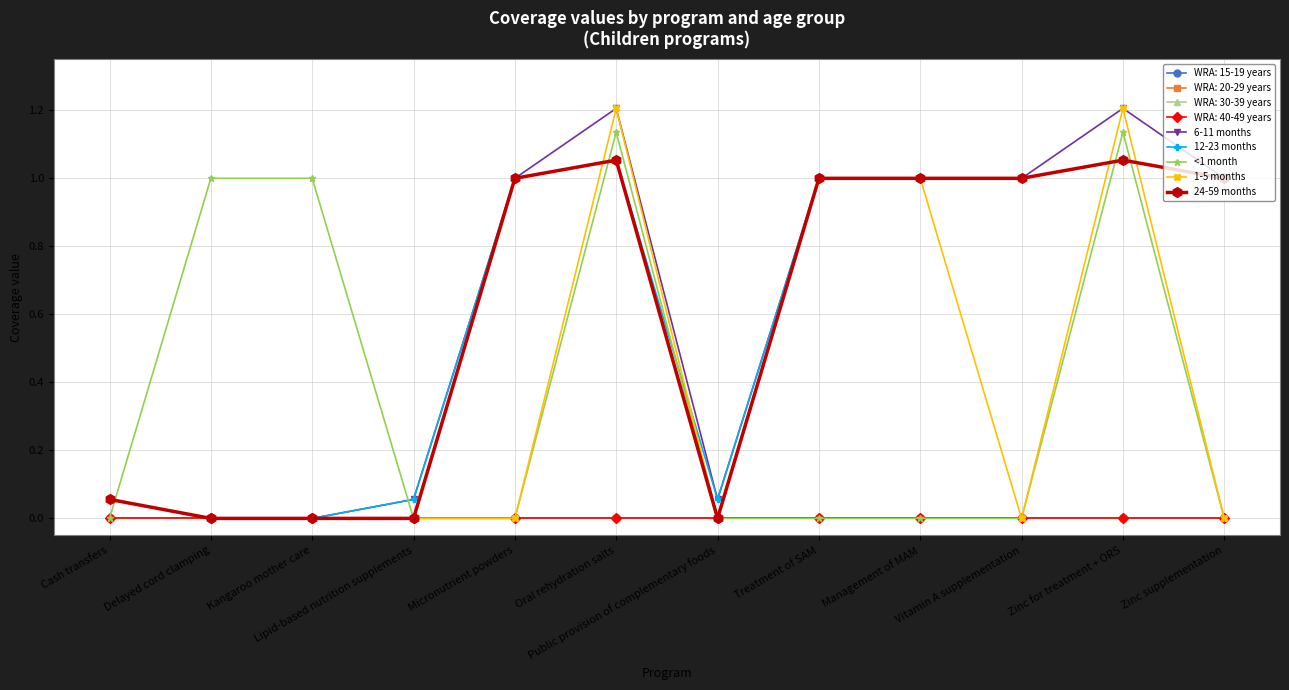

How many lines are shown in the chart?

9